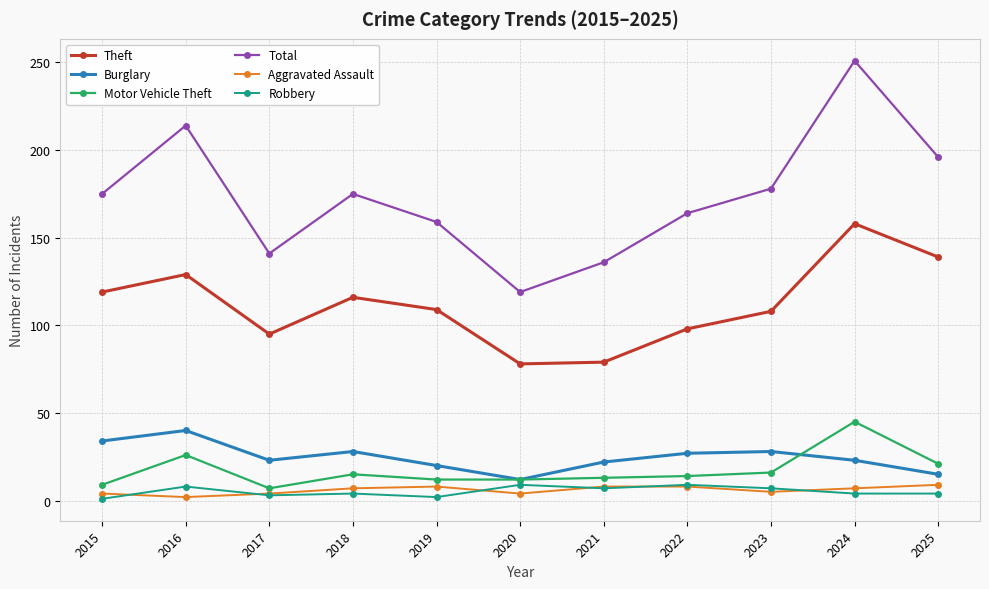

Which series has the largest range (max minus min)?

Total